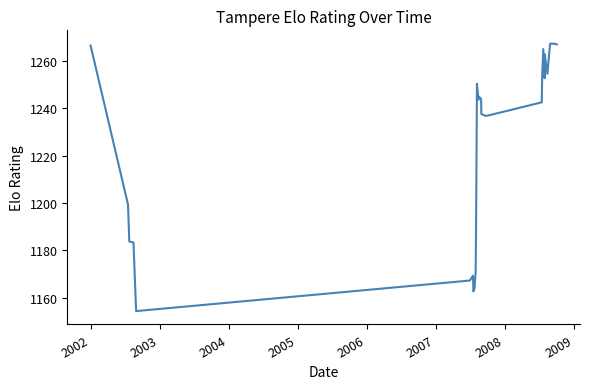

What is the difference between the second highest and second lowest values?

104.6